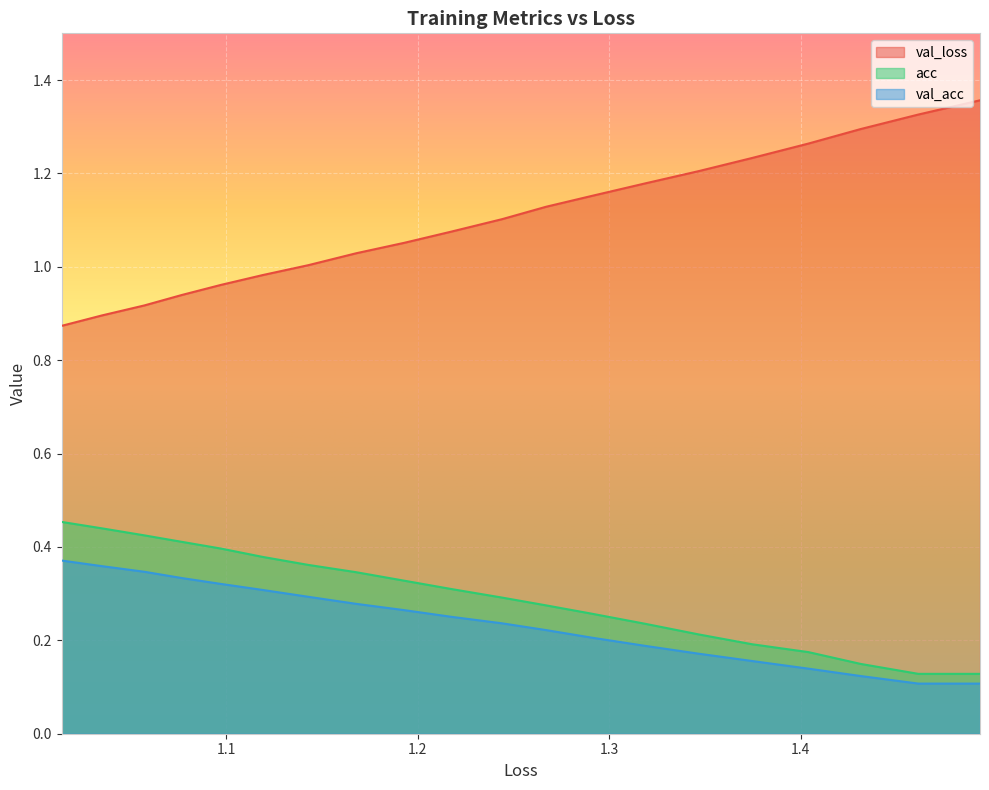

Is it true that val_acc equals 0.3 at 1.5?

False